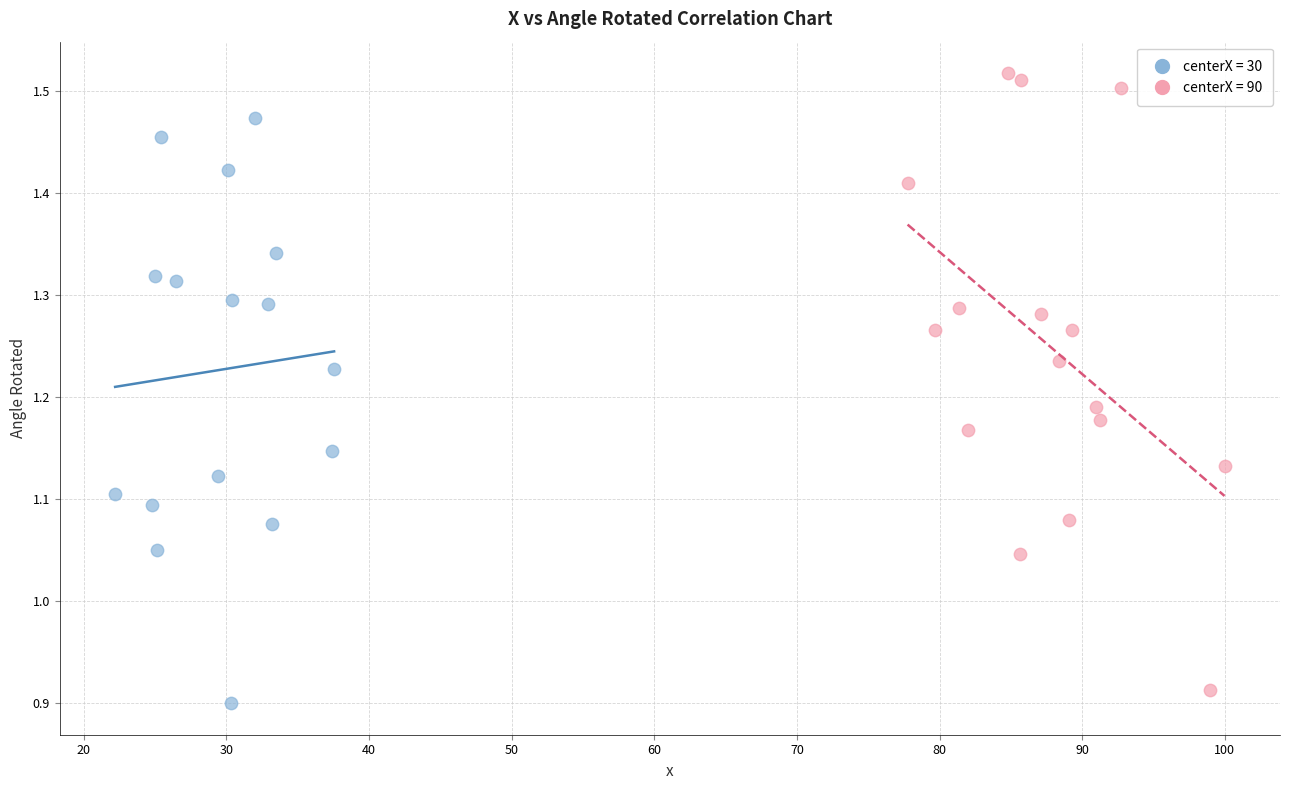

Which series reaches the maximum Y coordinate?

centerX = 90